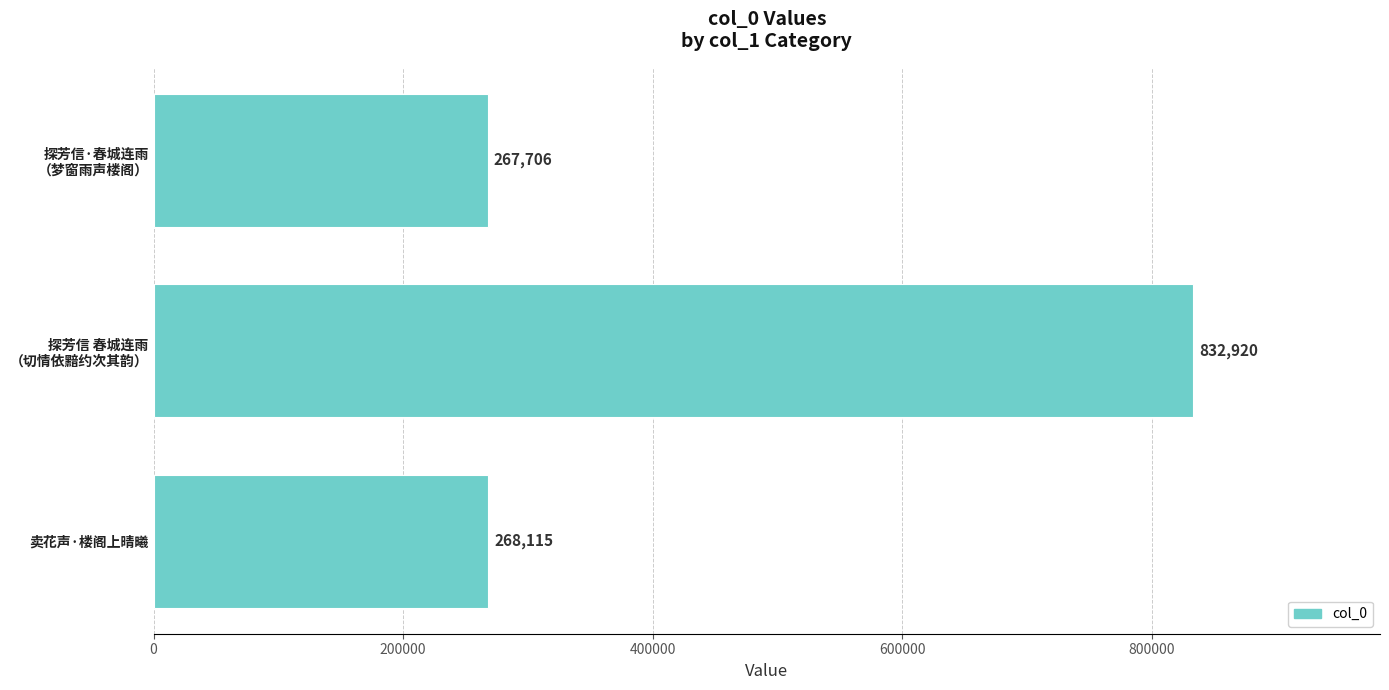

True or false: the data shows 268115 at 卖花声·楼阁上晴曦.

True